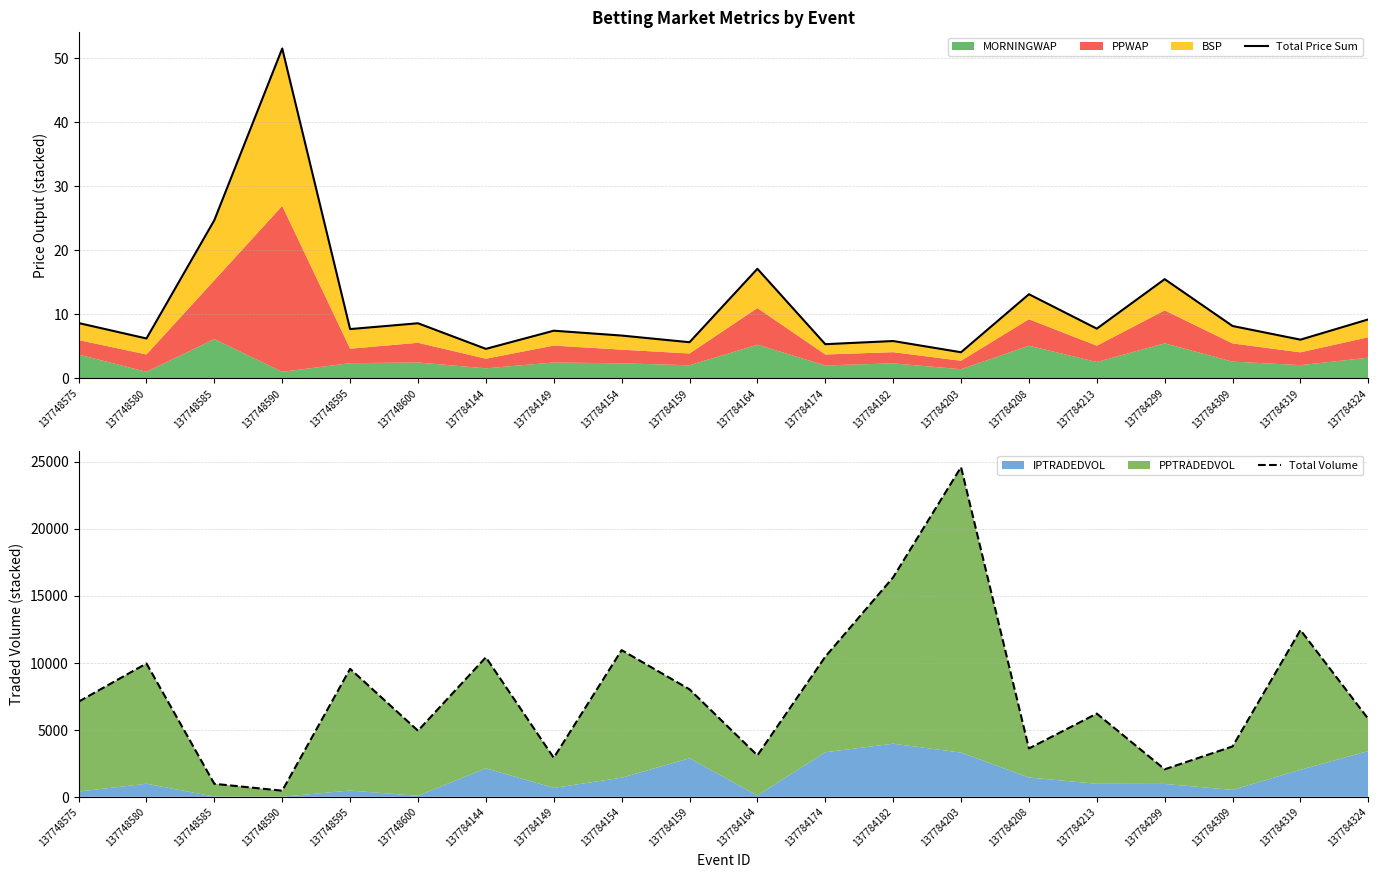

What is the greatest value displayed?

24580.9